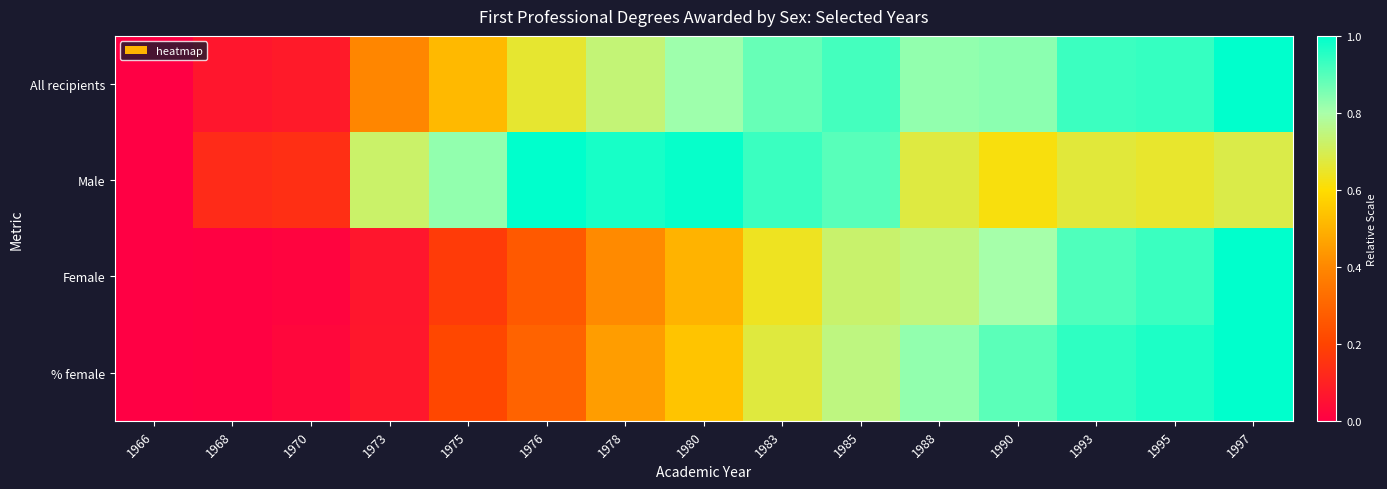

What is the spread (max minus min) of values at 1978?

0.6